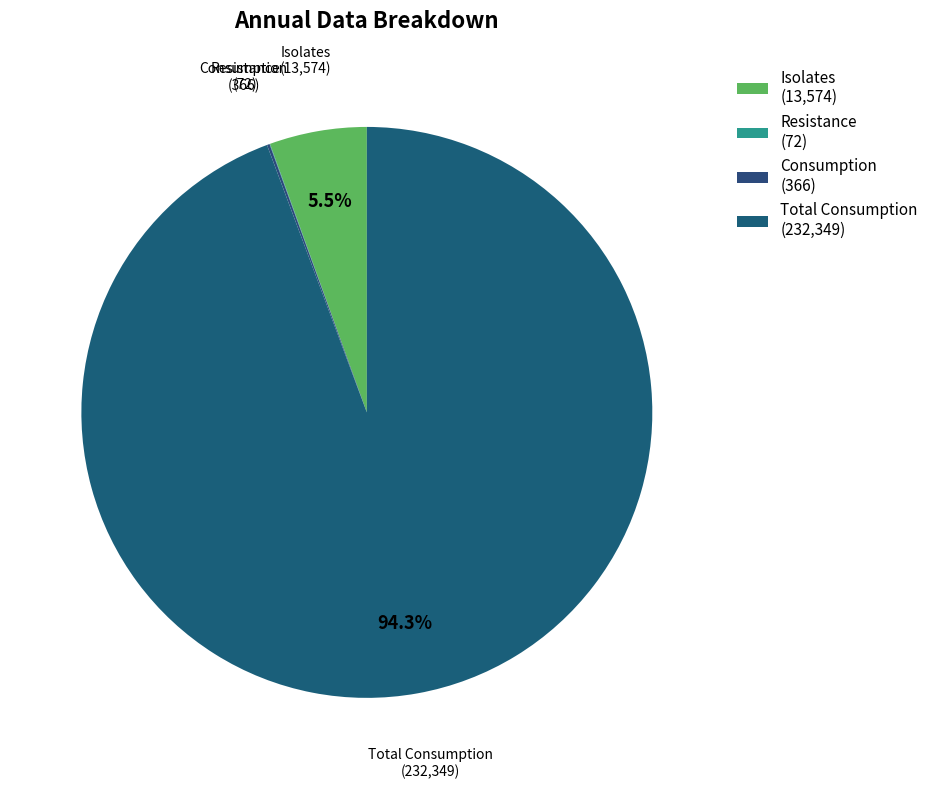

What is the largest slice in the pie chart?

Total Consumption (232,349)